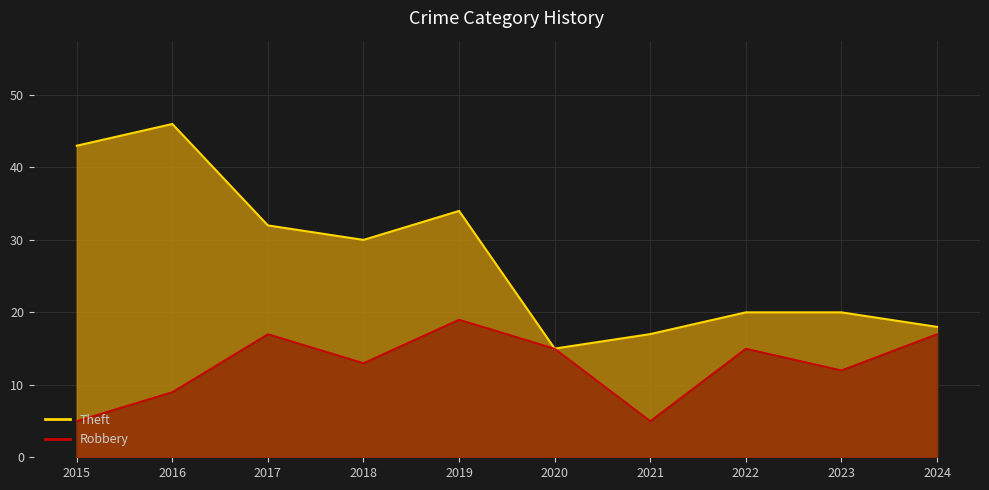

What is the maximum value for Theft?

46